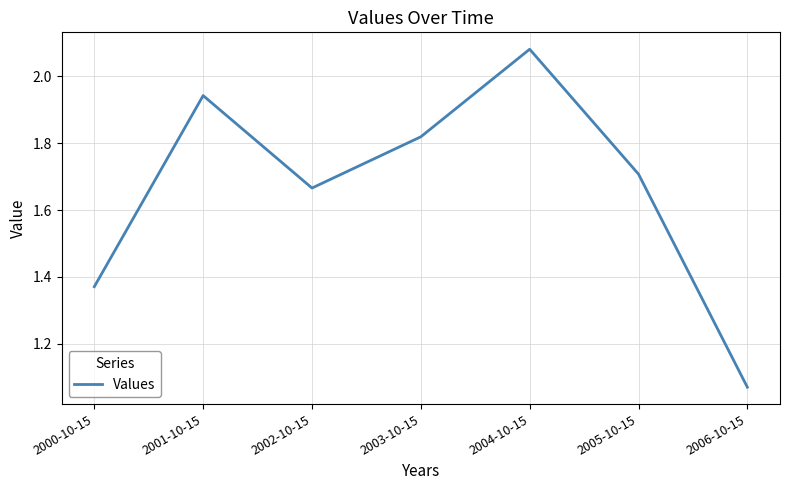

List the labels in order of value, smallest first.

2006-10-15, 2000-10-15, 2002-10-15, 2005-10-15, 2003-10-15, 2001-10-15, 2004-10-15